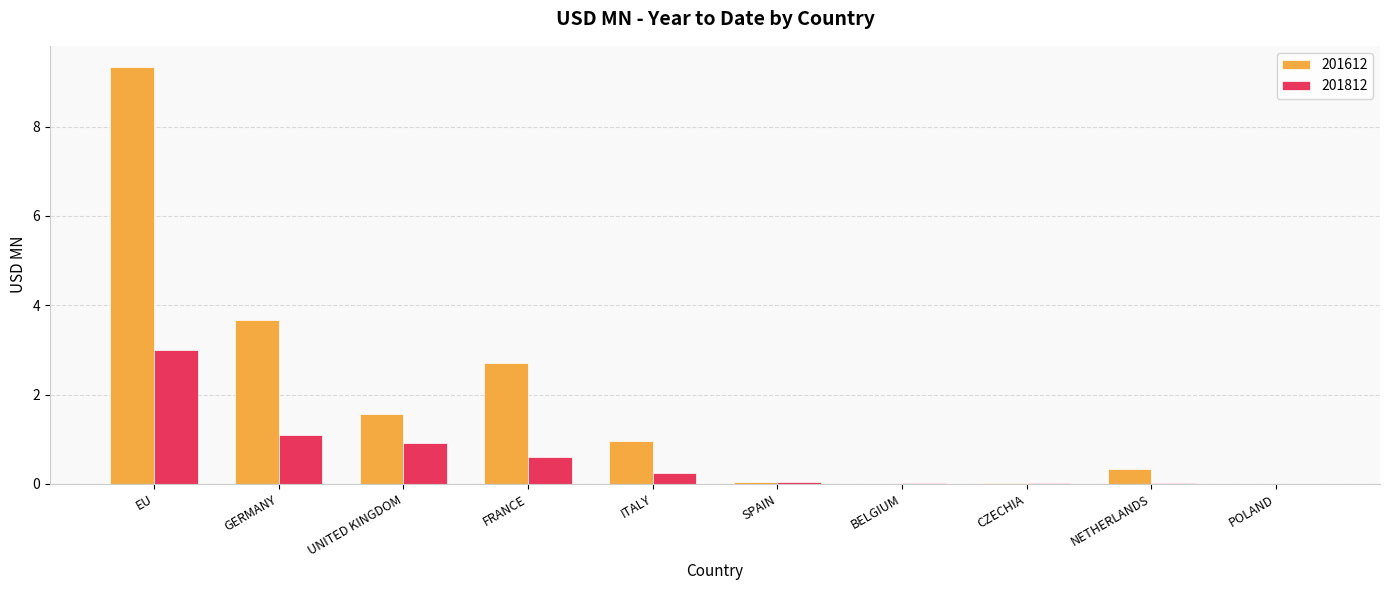

What is the total value across all series at UNITED KINGDOM?

2.5